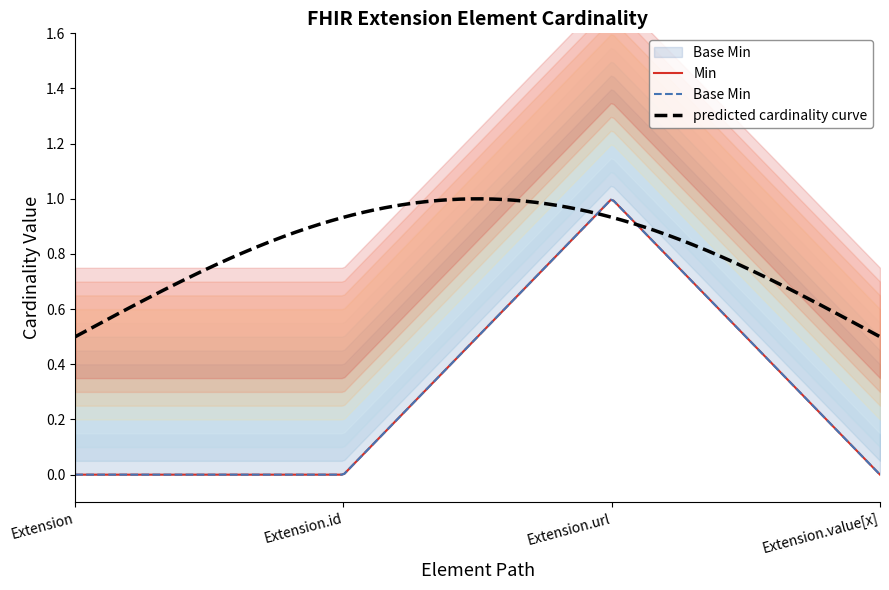

At how many categories does at least one series exceed 0?

1